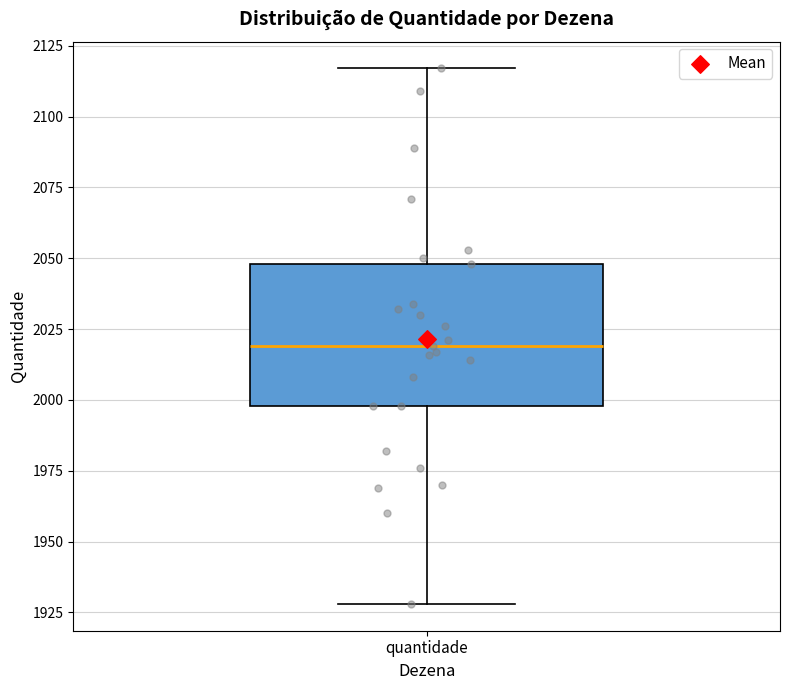

Transcribe this box plot: give where the median line is, the range the box spans, and where the two whiskers end, as read against the y-axis. The values are not printed on the chart, so give them approximately, as read against the axis.

median 2020, box 2000 to 2050, whiskers 1930 to 2115